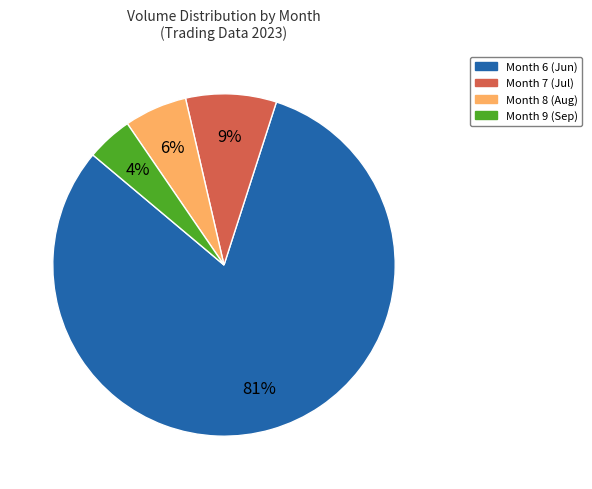

Does any single category account for the majority?

Yes